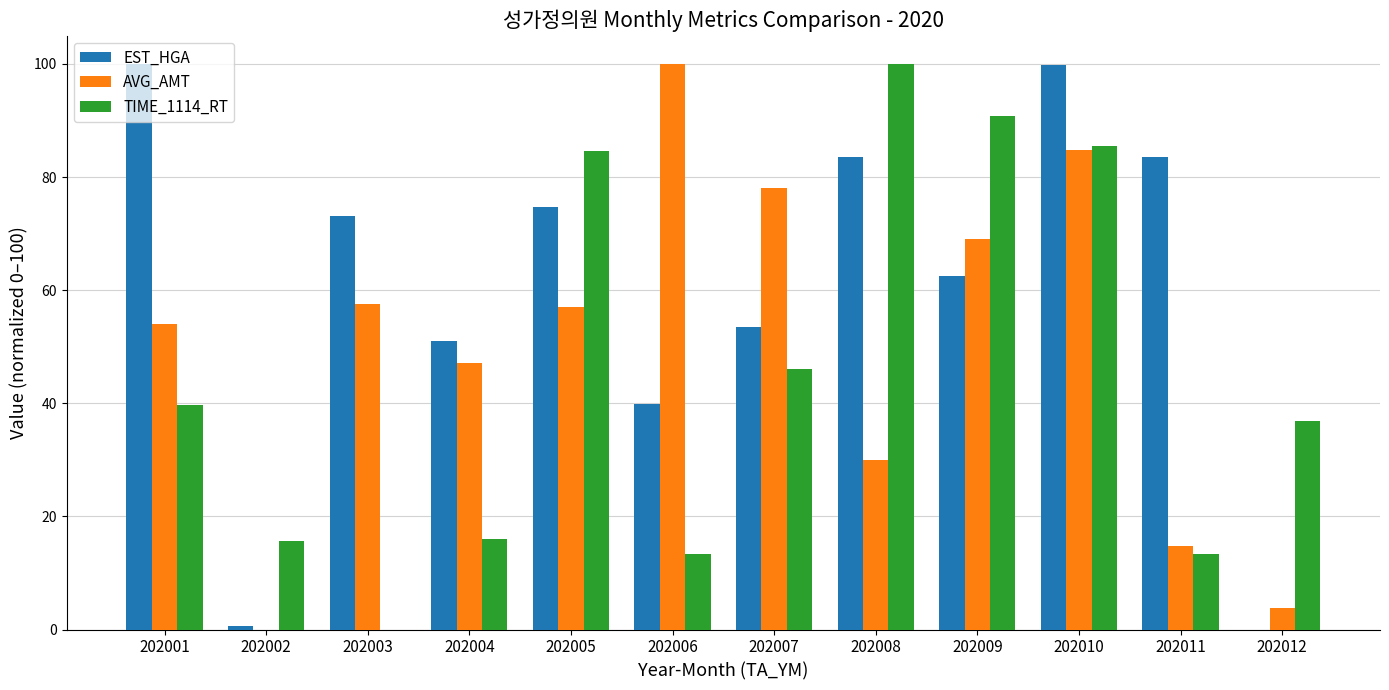

At which label is AVG_AMT closest to 50?

202004